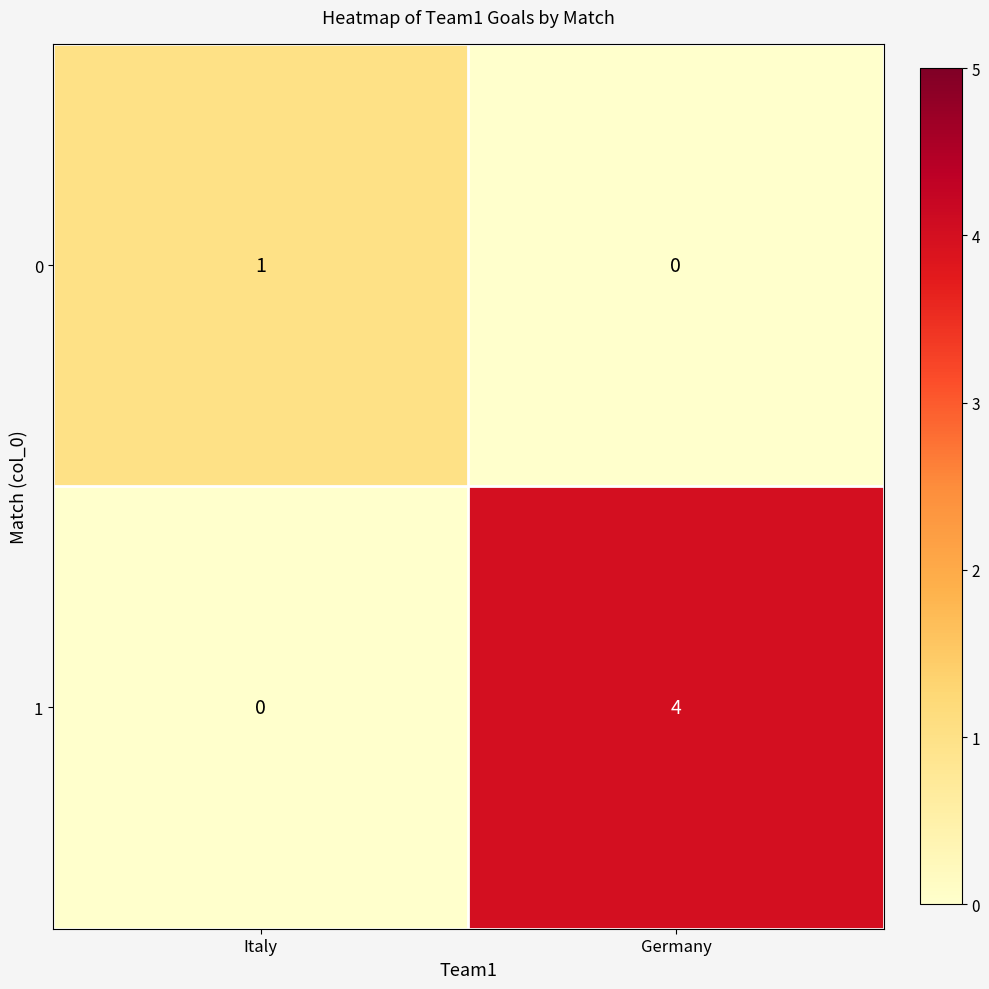

The value of 1 at Germany is 3. True or false?

False